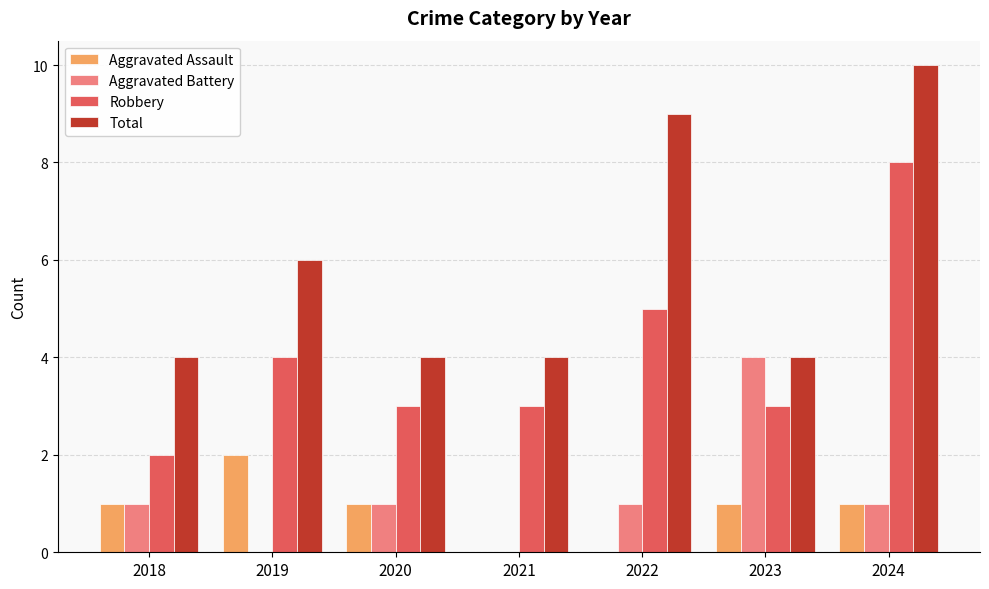

What is the greatest value displayed?

10